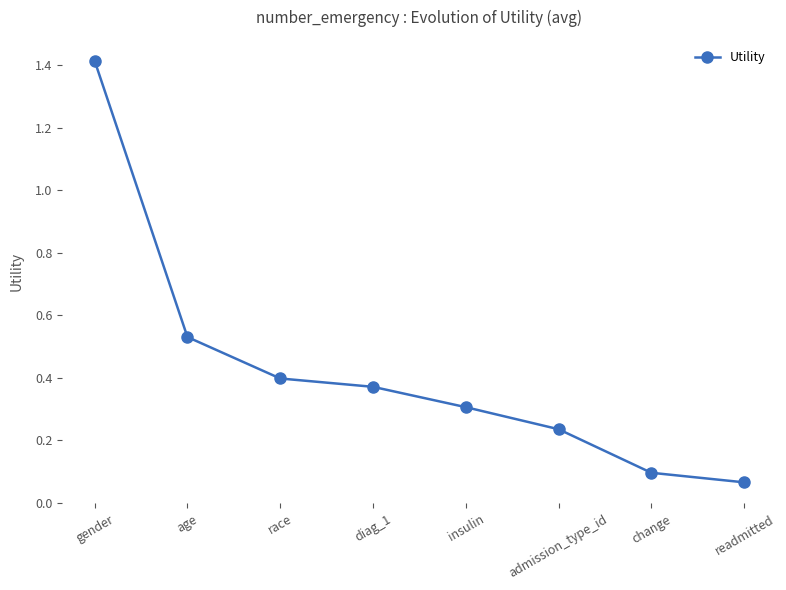

What is the label of the 6th point from the left?

admission_type_id